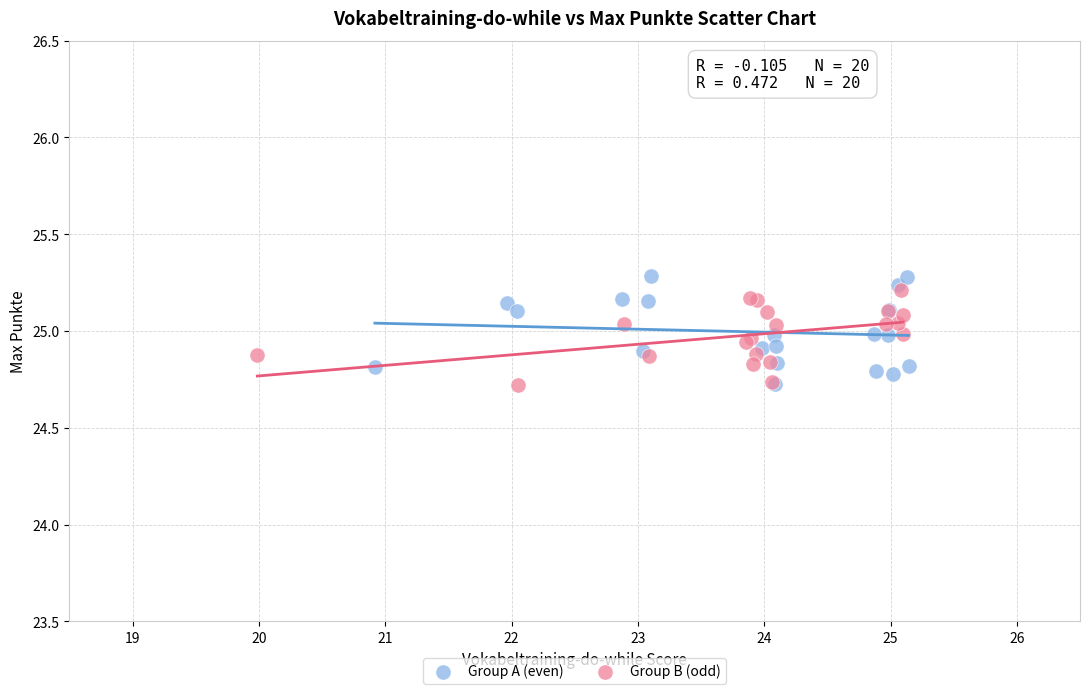

What are all the series names shown in the legend?

Group A (even), Group B (odd)